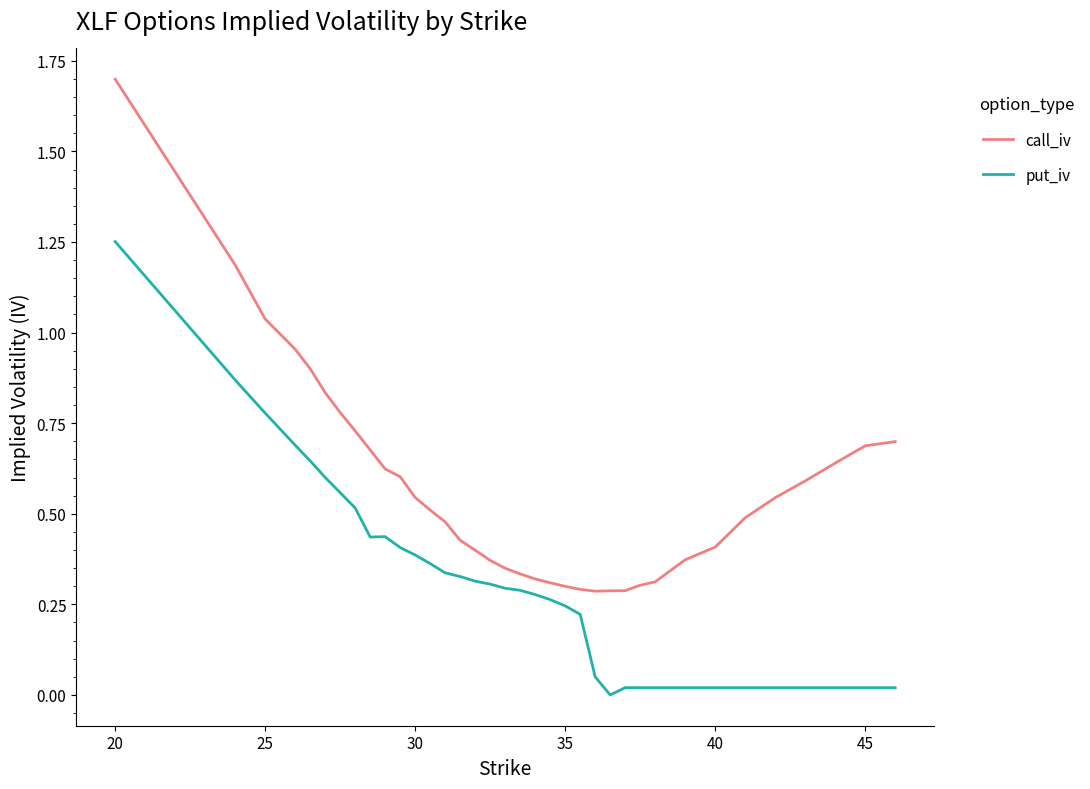

Which series has the largest total across all categories?

call_iv